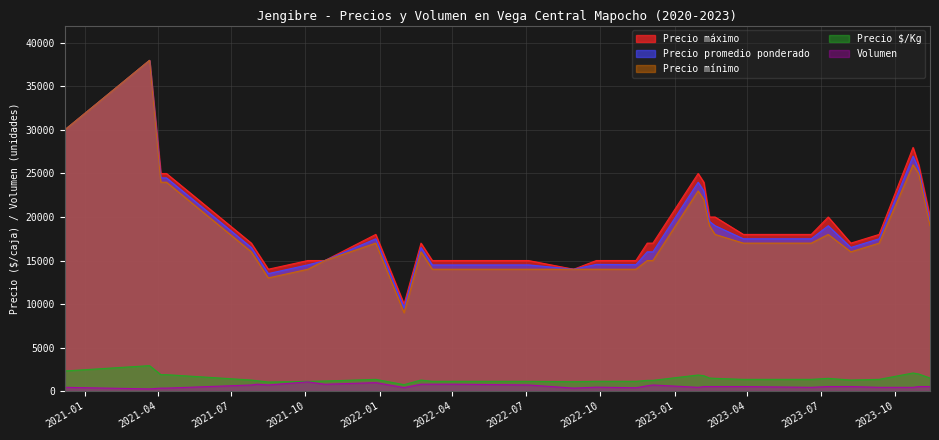

What is the value of the Precio mínimo point at the 1st from the left?

30000